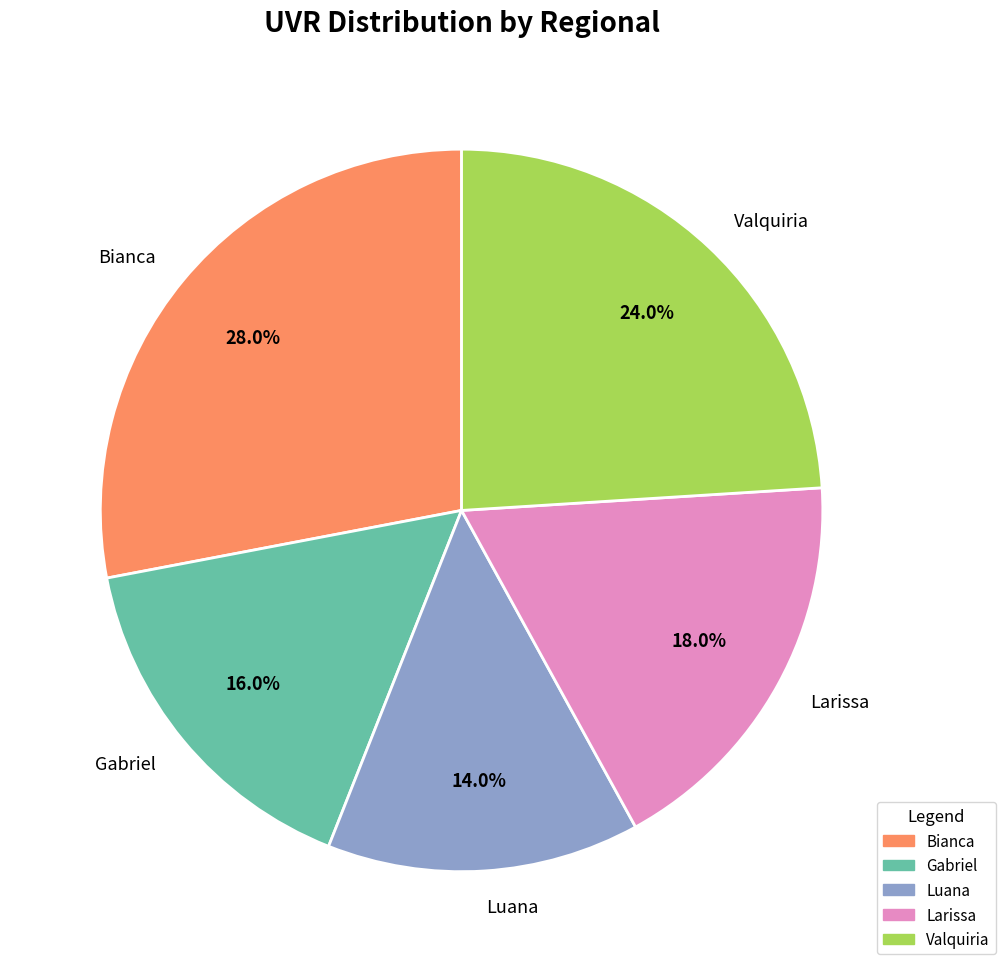

Rank the categories by value from lowest to highest.

Luana, Gabriel, Larissa, Valquiria, Bianca